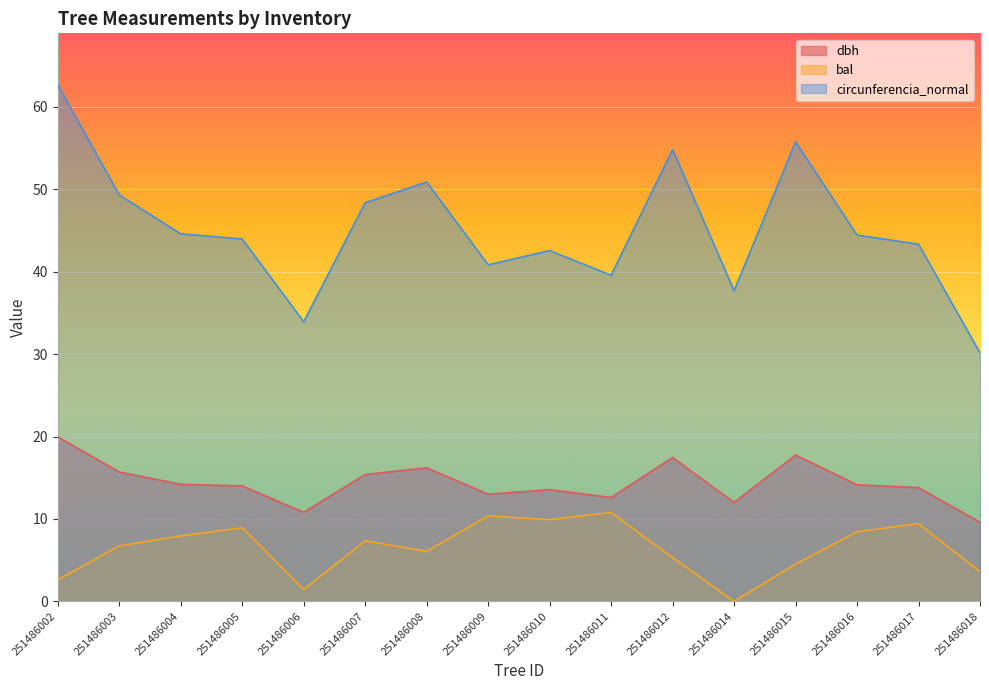

Which category has the lowest value in the dbh series?

251486018